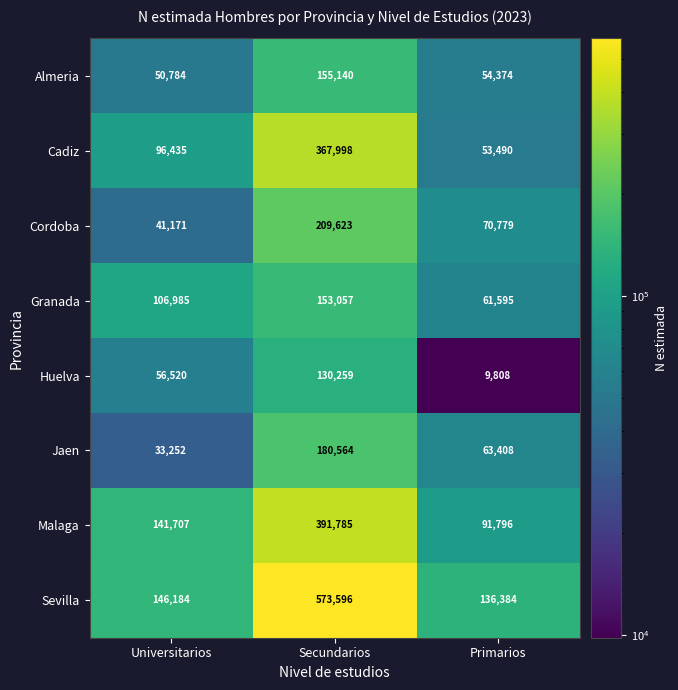

What is the sum of the Sevilla values at Universitarios and Primarios?

282568